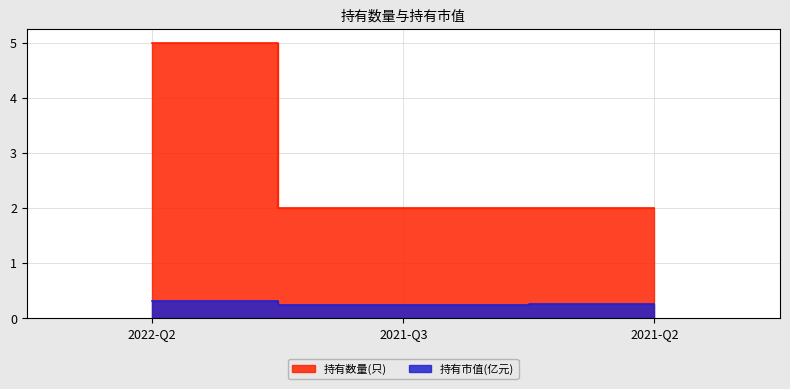

Is the value of 持有市值(亿元) at 2022-Q2 greater than the value of 持有数量(只) at 2021-Q3?

No